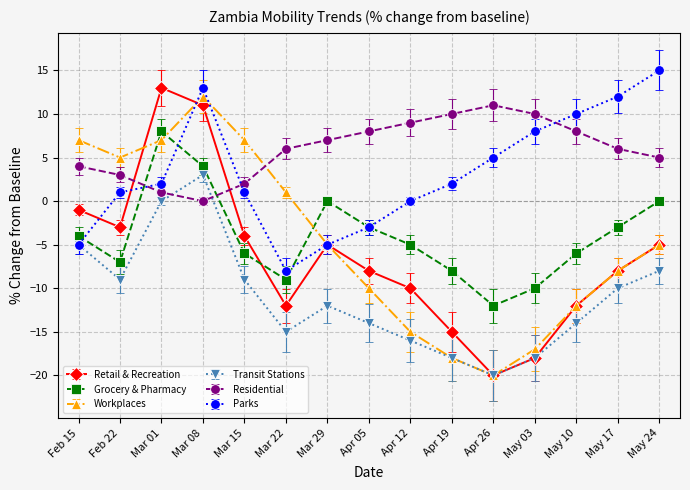

What is the lowest value of the Residential series?

0